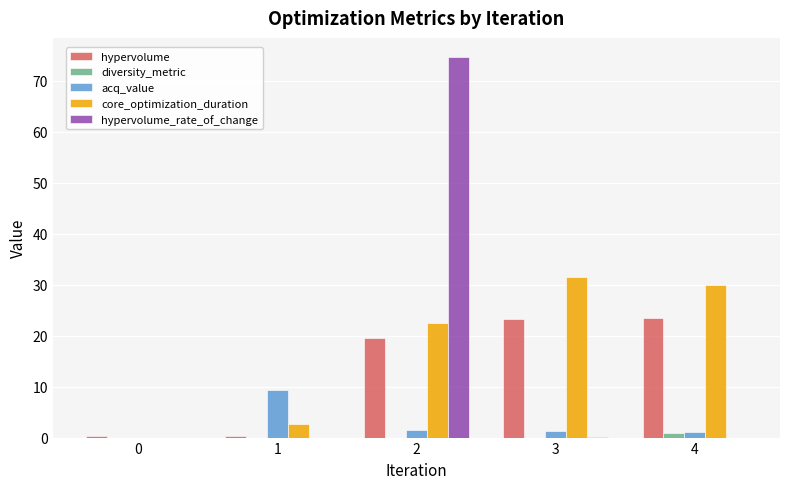

What is the maximum value for acq_value?

9.3